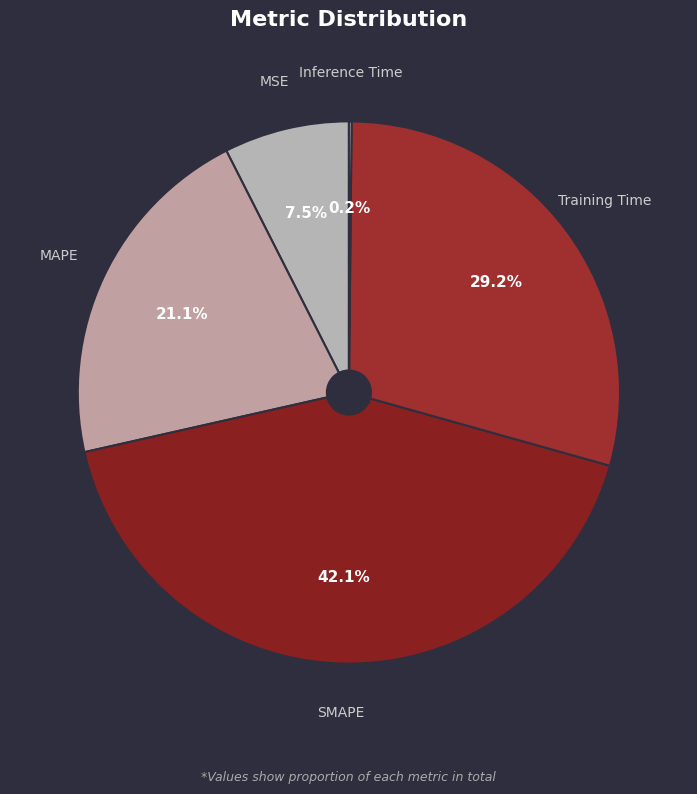

To the nearest percent, what is the difference between the largest and smallest slice percentages?

42%